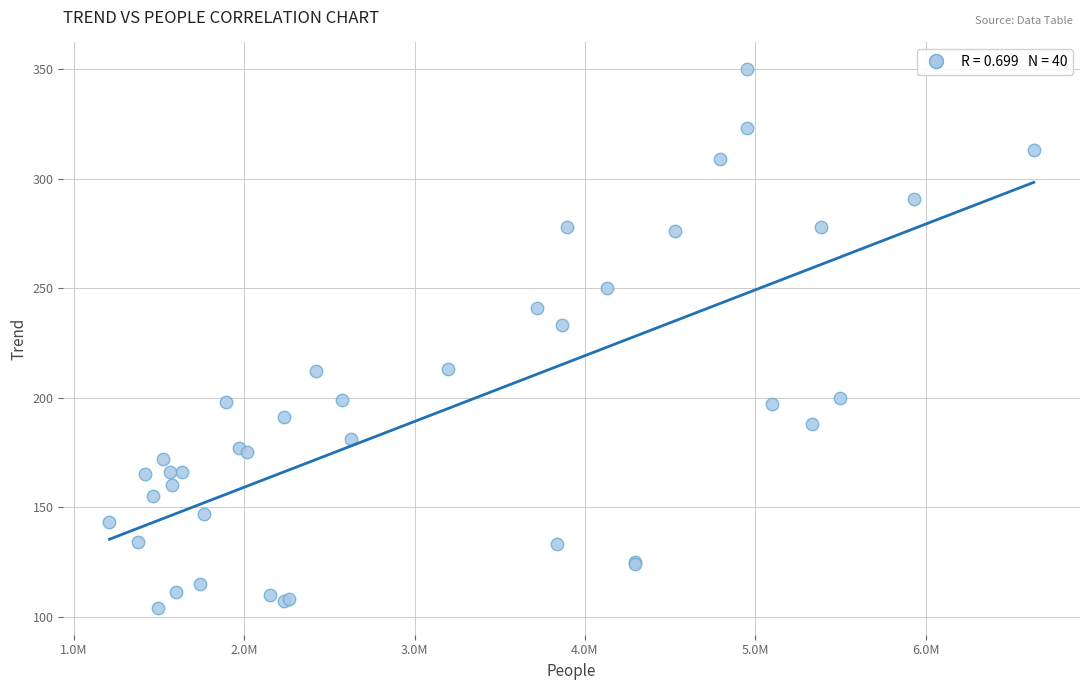

What Y value in the scatter plot is closest to 227?

233